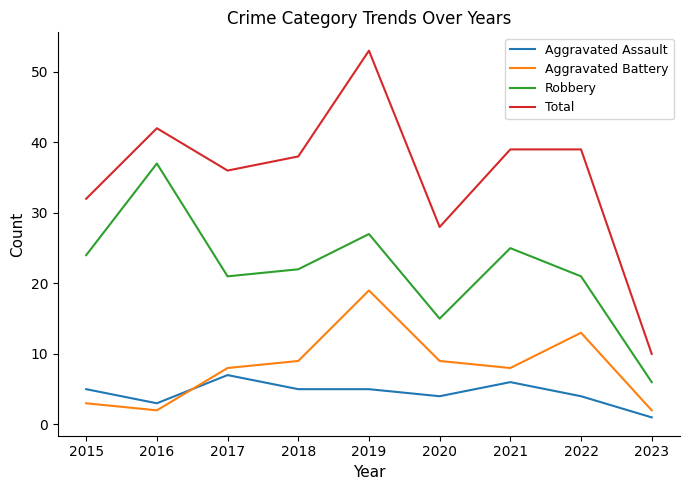

Rank the series by their maximum value, from lowest to highest.

Aggravated Assault, Aggravated Battery, Robbery, Total